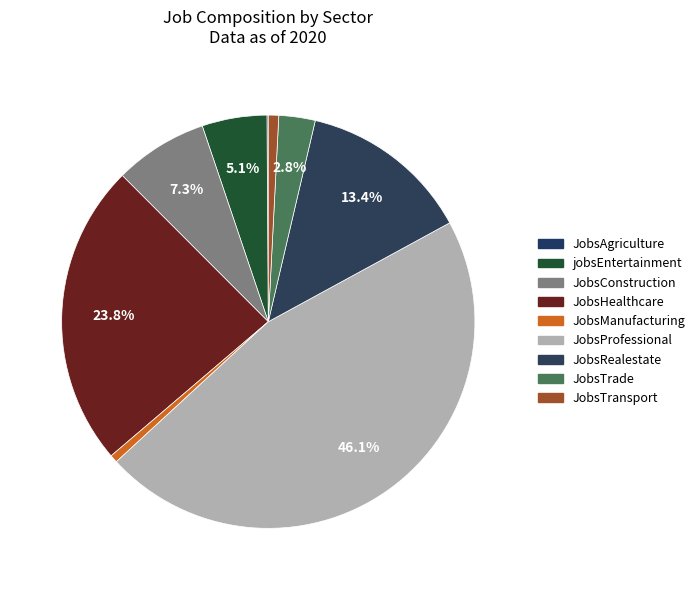

Count the number of slices in the pie.

9